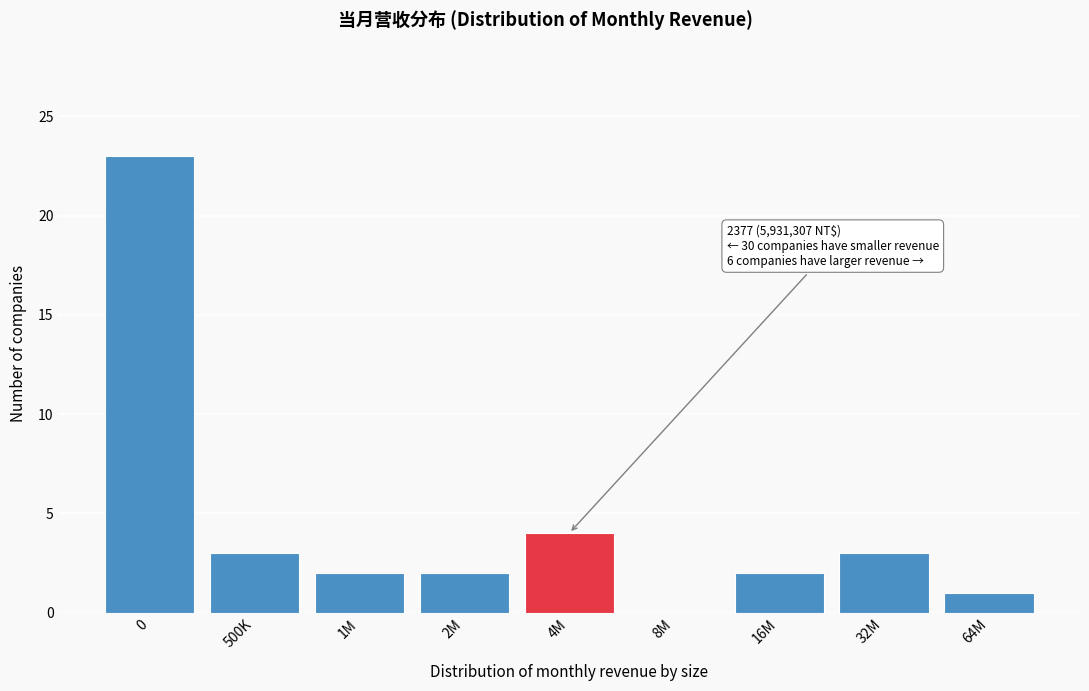

Reading right to left, extract all data points from this chart.

64M=1	32M=3	16M=2	8M=0	4M=4	2M=2	1M=2	500K=3	0=23